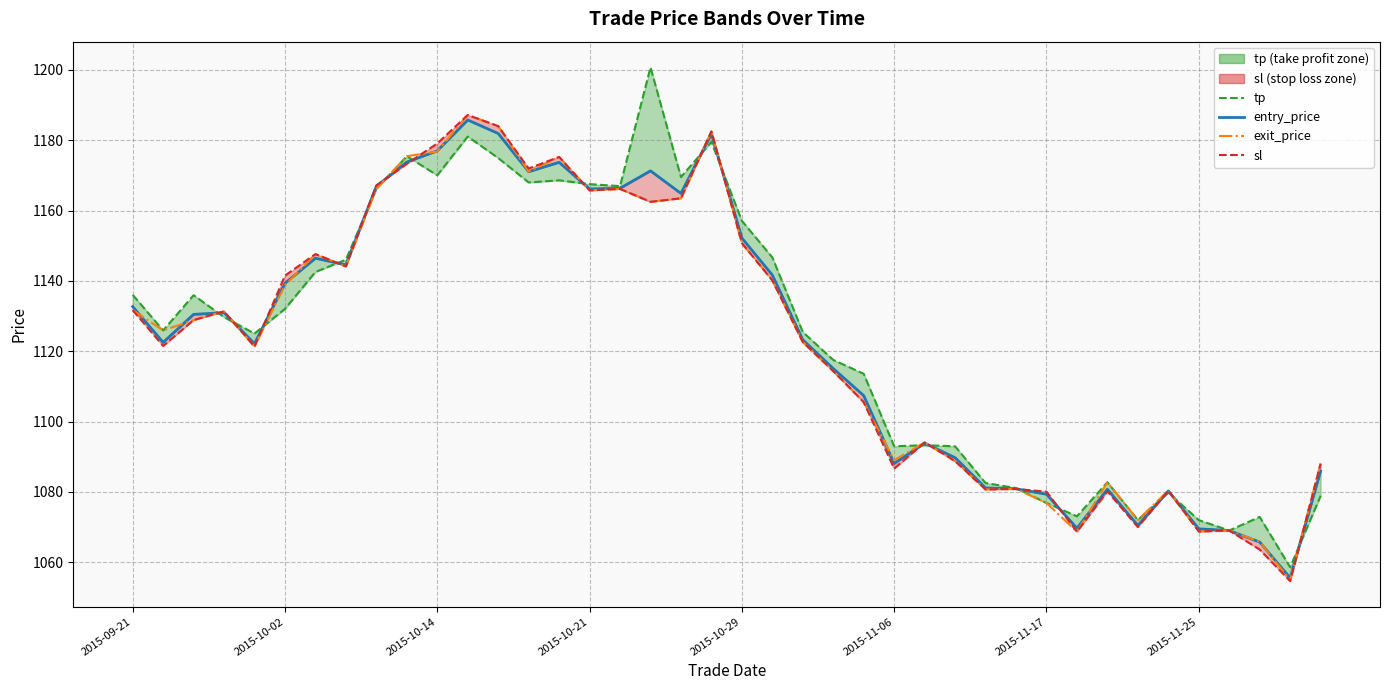

Which series has the largest range (max minus min)?

tp_line